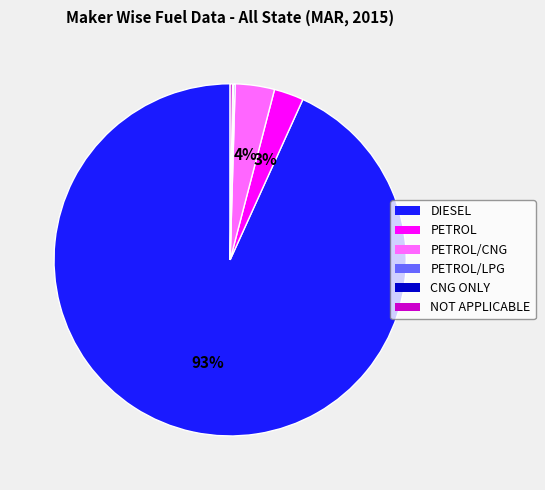

To the nearest percent, what is the difference between the largest and smallest slice percentages?

93%